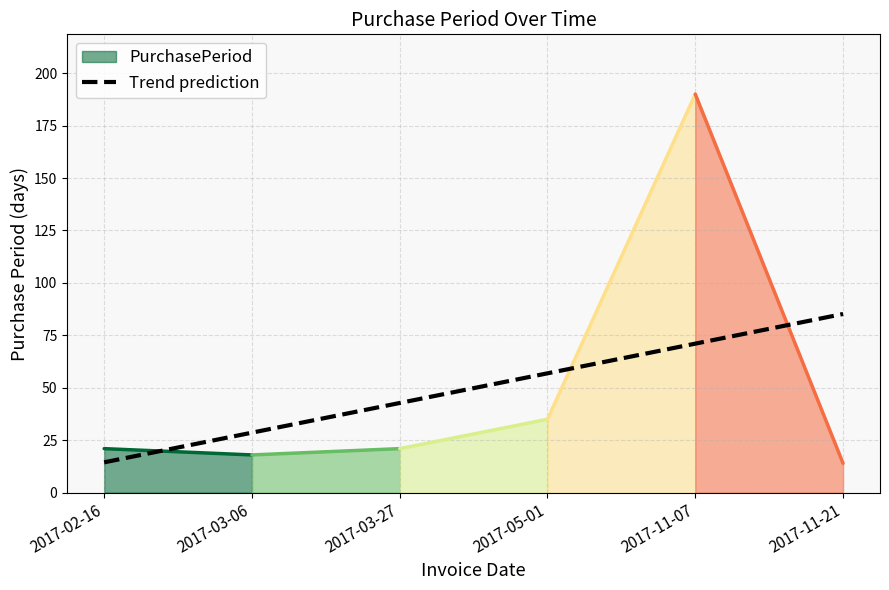

Which label corresponds to the largest value in the chart?

2017-11-07